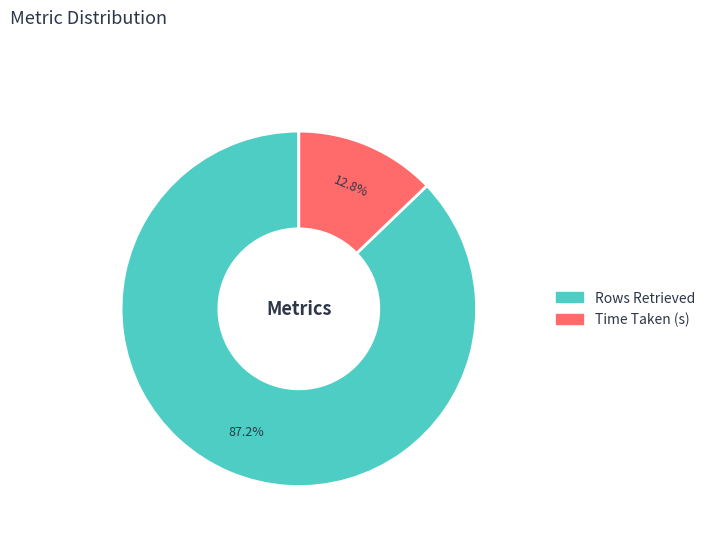

Which slice is the smallest?

Time Taken (s)